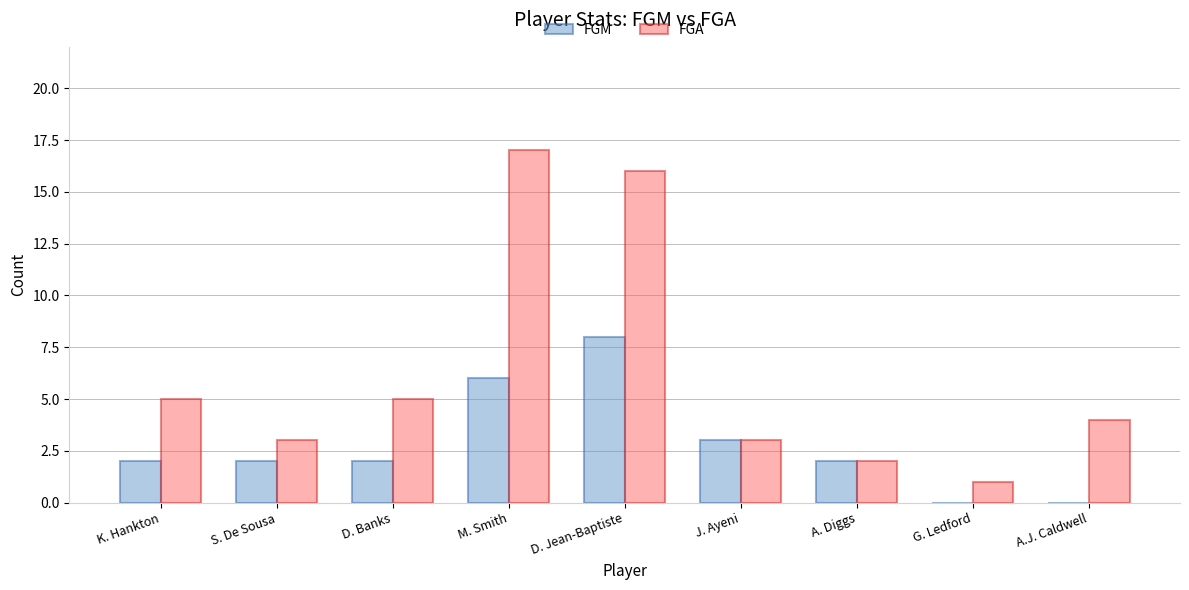

What is the difference between the FGM values at S. De Sousa and D. Jean-Baptiste?

6